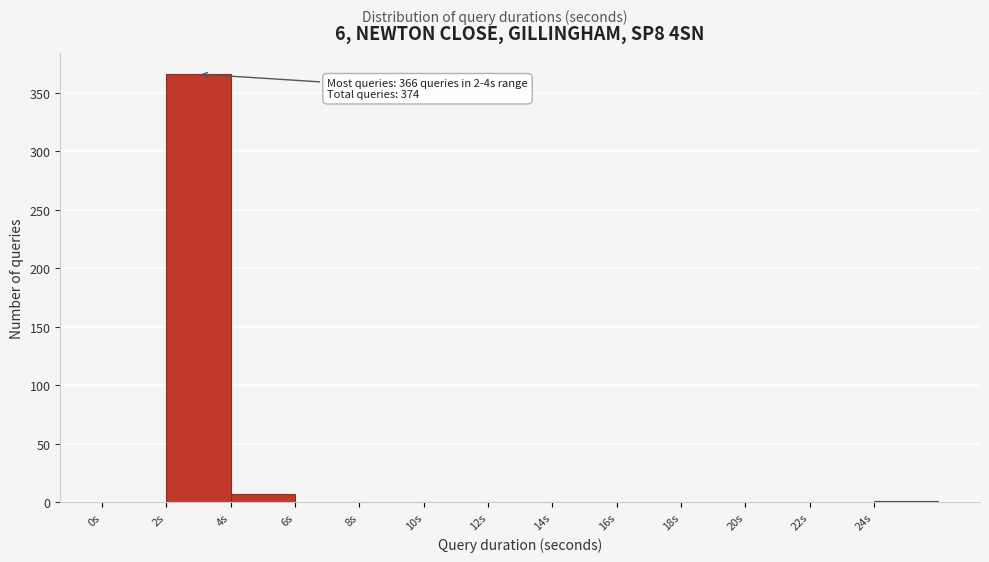

Which range on the x-axis has the tallest bar?

2 to 4